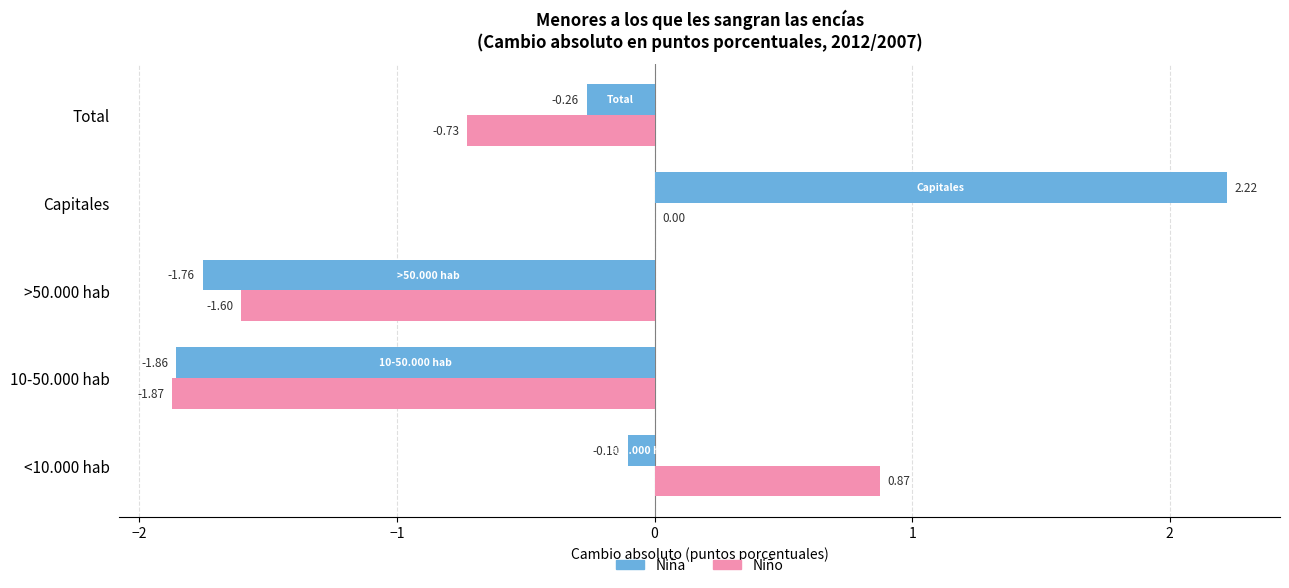

How many values in Niño are above zero?

2